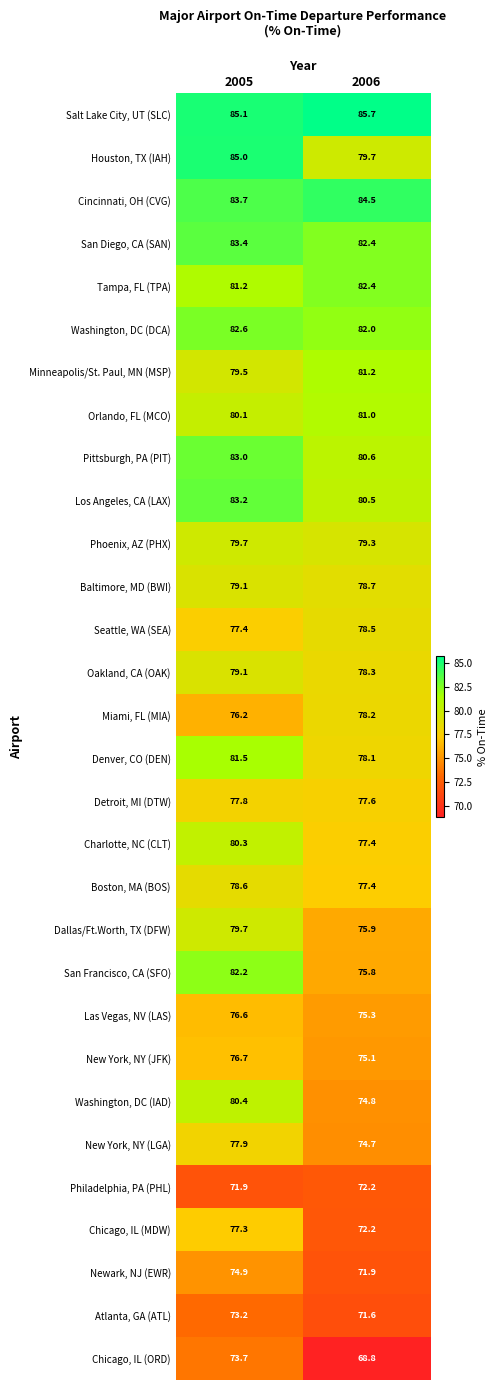

Which label corresponds to the largest value in the chart?

2006